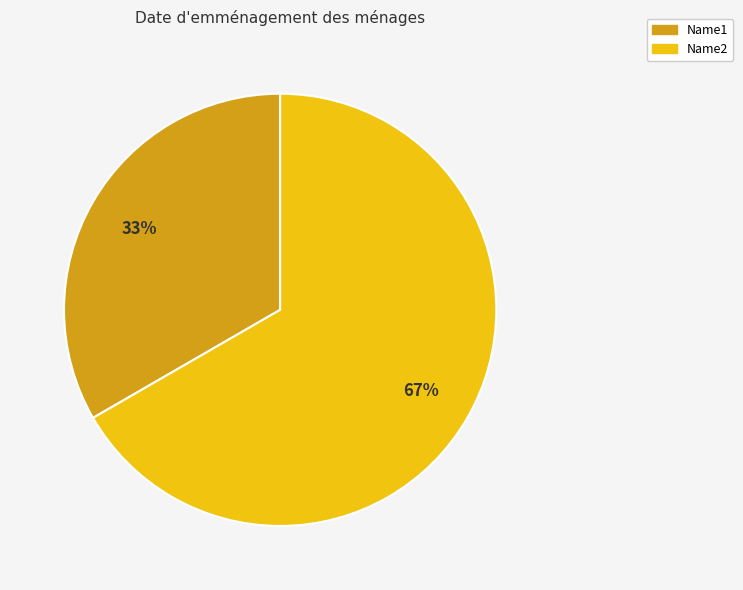

Does any single category account for the majority?

Yes